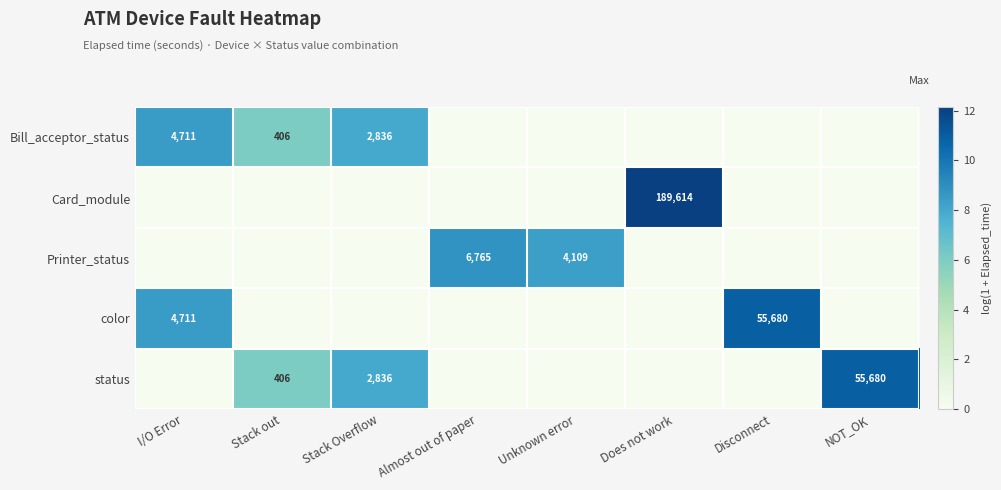

Is it true that Bill_acceptor_status equals 1097 at Stack Overflow?

False